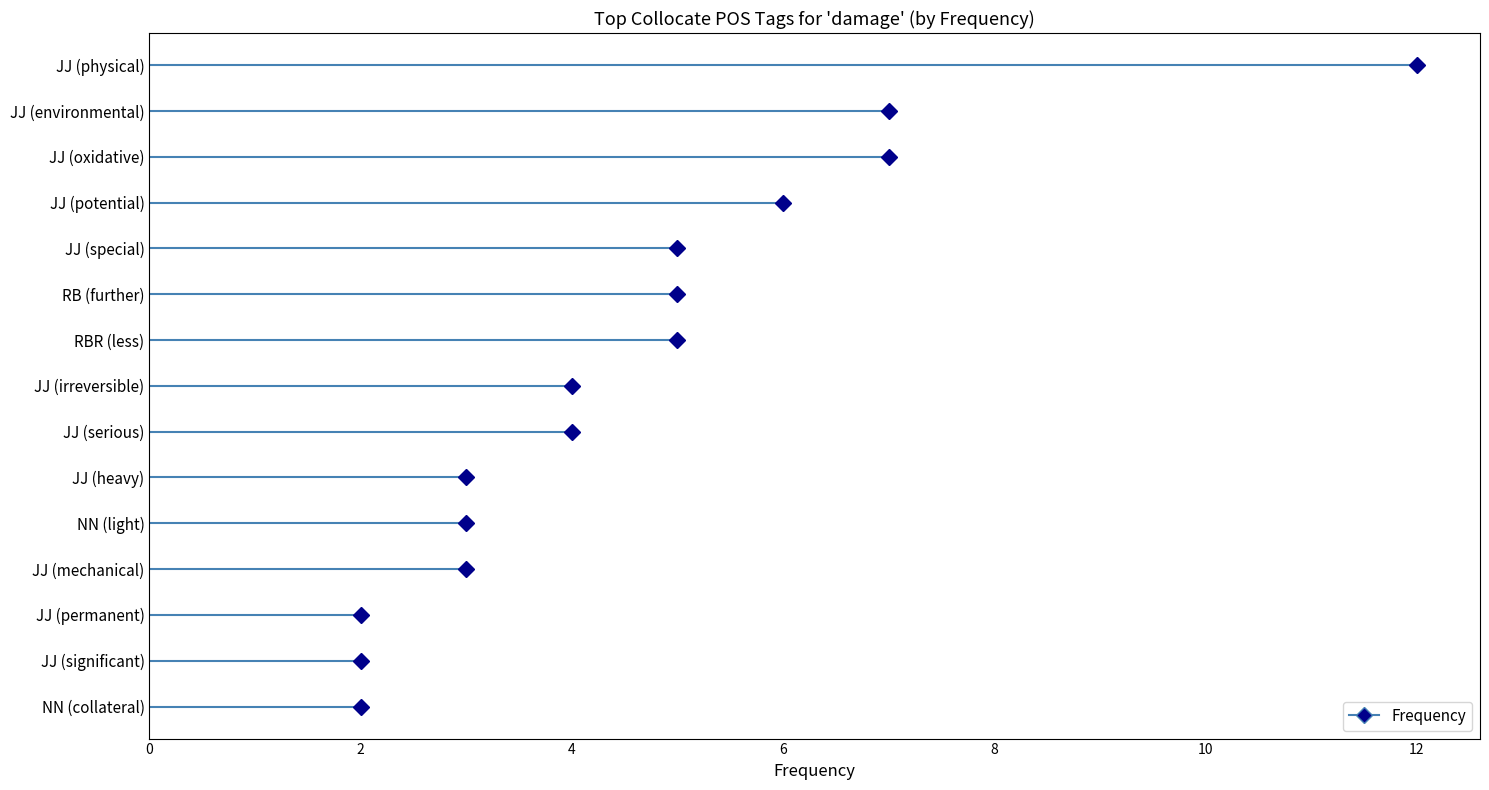

What is the approximate value at JJ (irreversible), to the nearest 5?

5